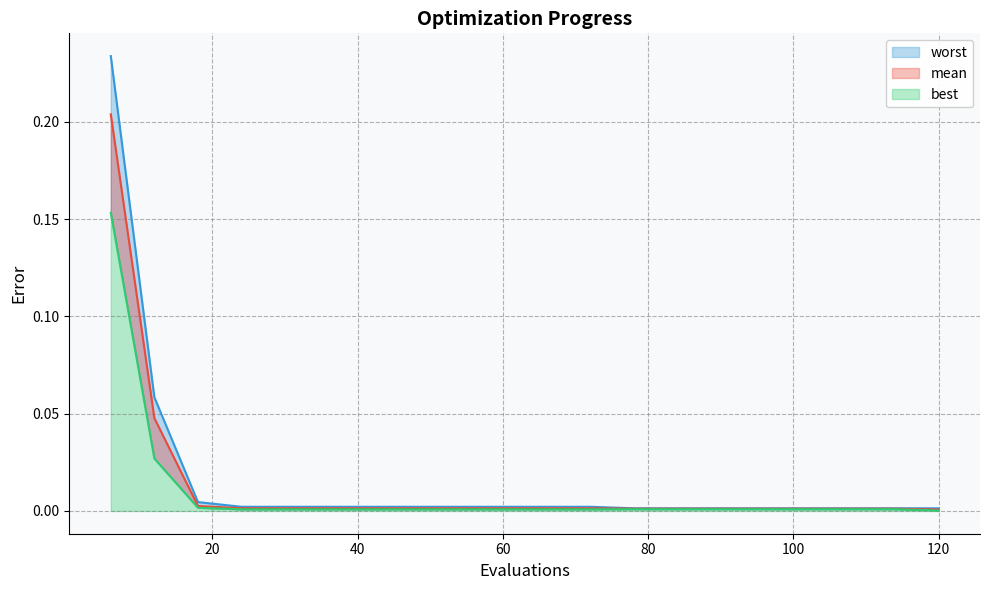

At which category is the sum across all series the highest?

6